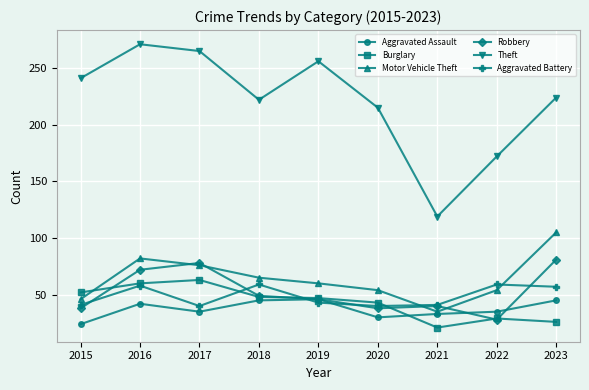

What is the lowest value of the Burglary series?

21